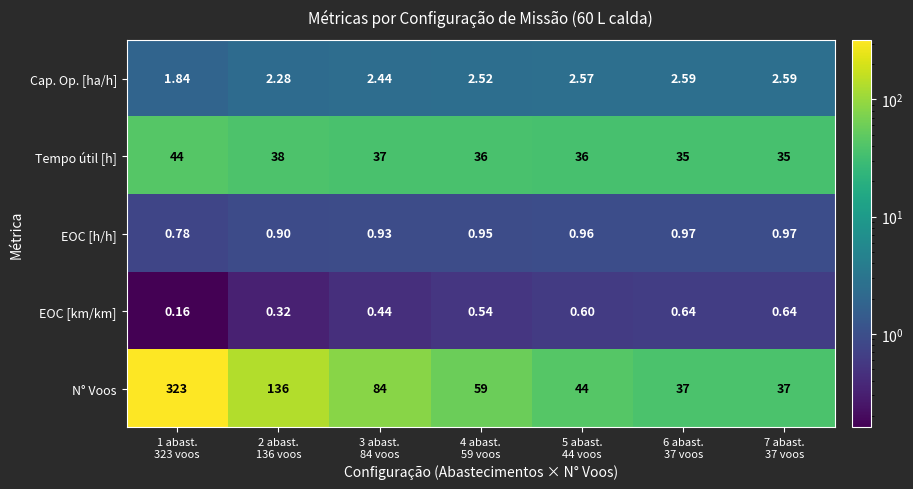

Which series has the largest total across all categories?

N° Voos